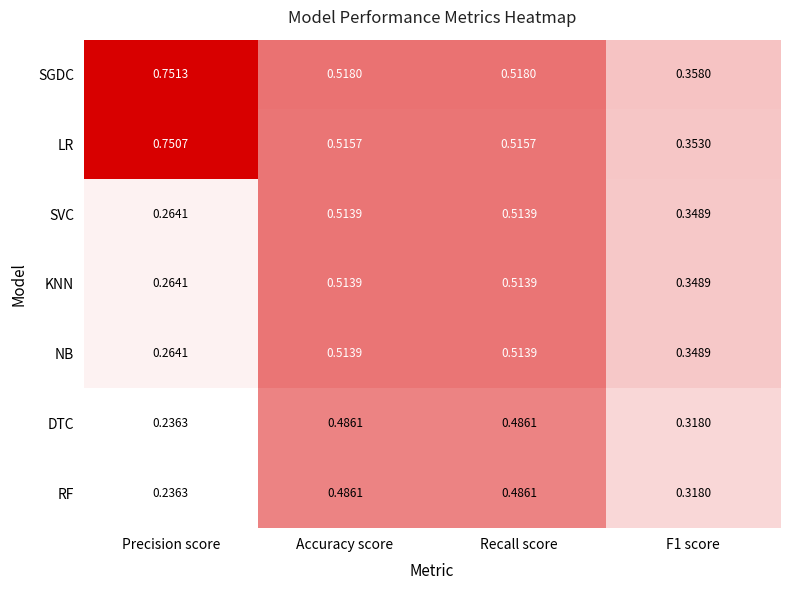

Which label corresponds to the largest value in the chart?

Precision score